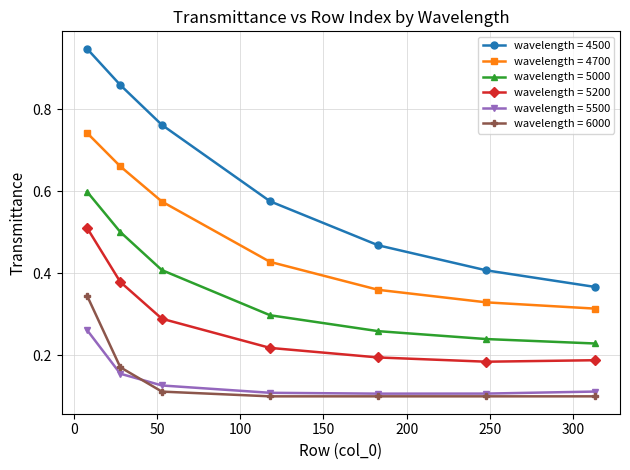

True or false: wavelength = 4700 and wavelength = 4500 intersect in this chart.

False